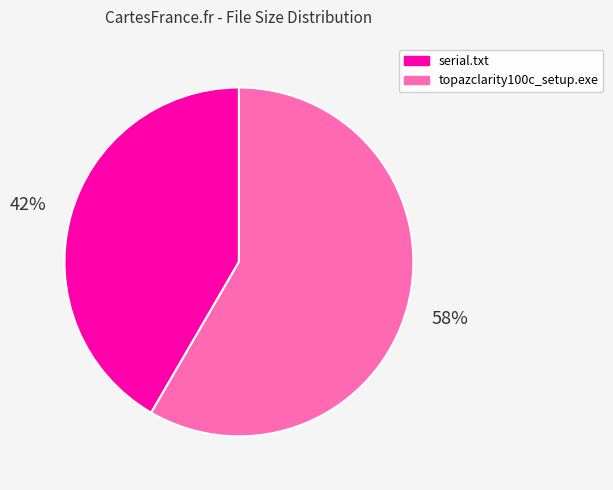

Does topazclarity100c_setup.exe represent more than half of the total?

Yes